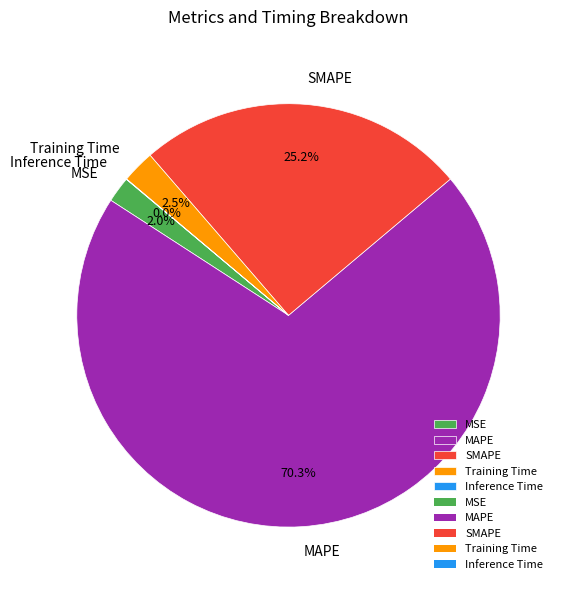

What is the total percentage of Training Time and SMAPE?

27.7%